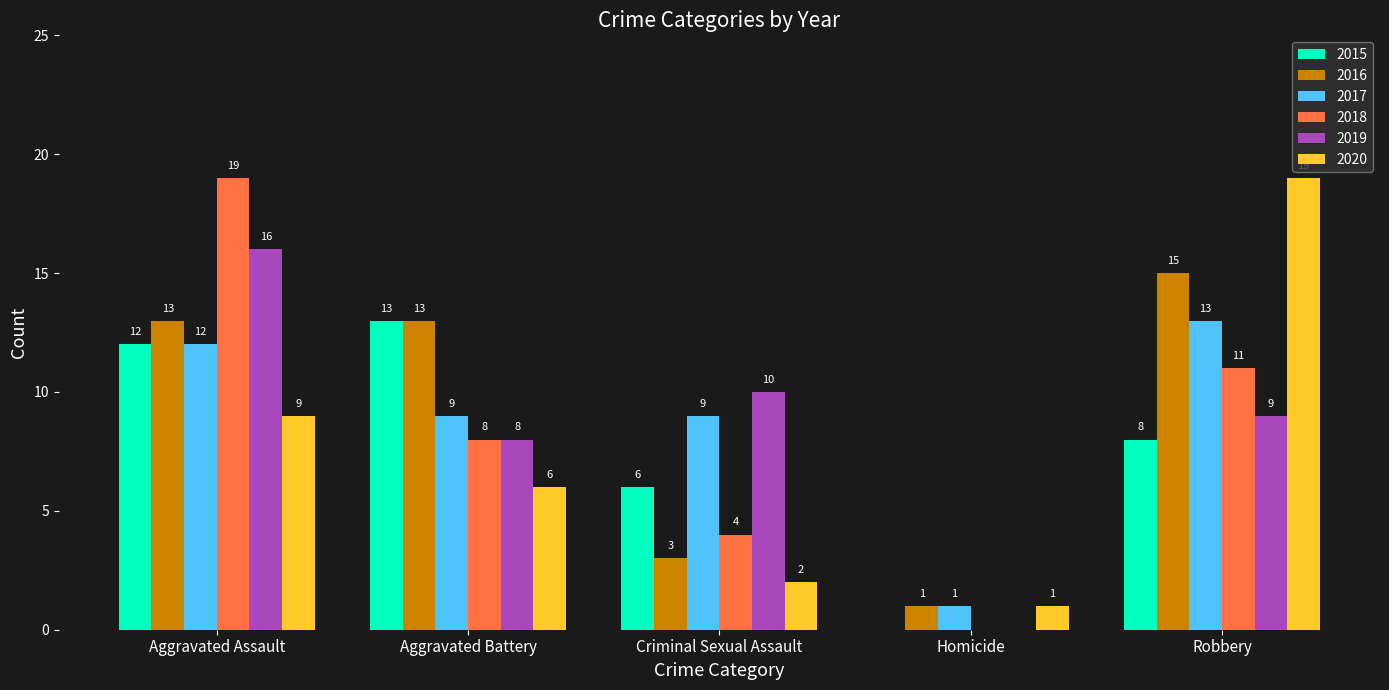

Between Aggravated Assault and Criminal Sexual Assault, which series saw the biggest shift?

2018